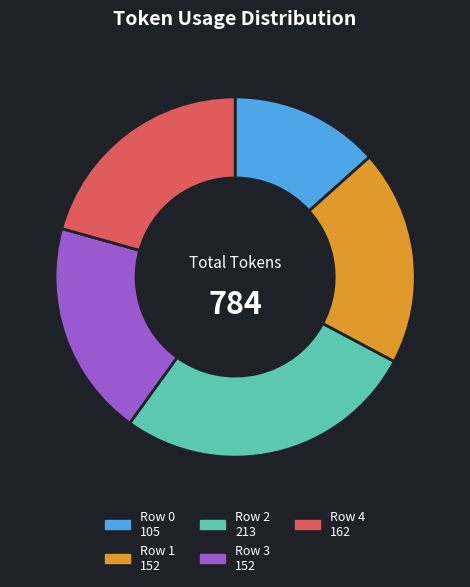

What is the ratio of the value at Row 1 to the value at Row 2?

0.7